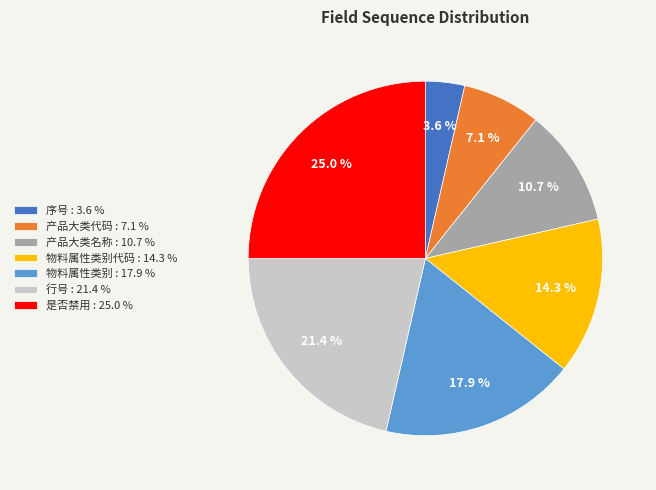

How many segments does this pie chart have?

7